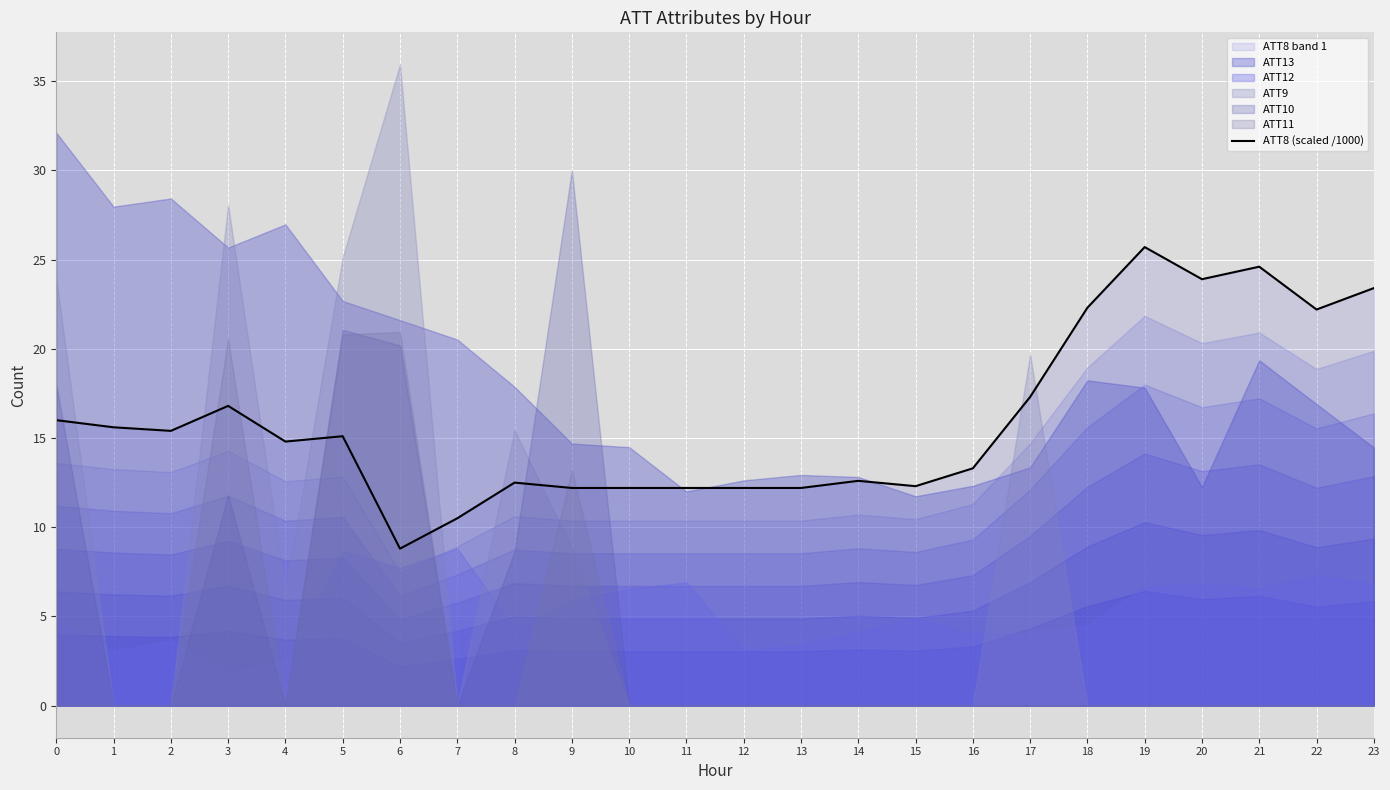

Reading right to left, list all the values displayed in this chart.

23.4	22.2	24.6	23.9	25.7	22.3	17.3	13.3	12.3	12.6	12.2	12.2	12.2	12.2	12.2	12.5	10.5	8.8	15.1	14.8	16.8	15.4	15.6	16.0